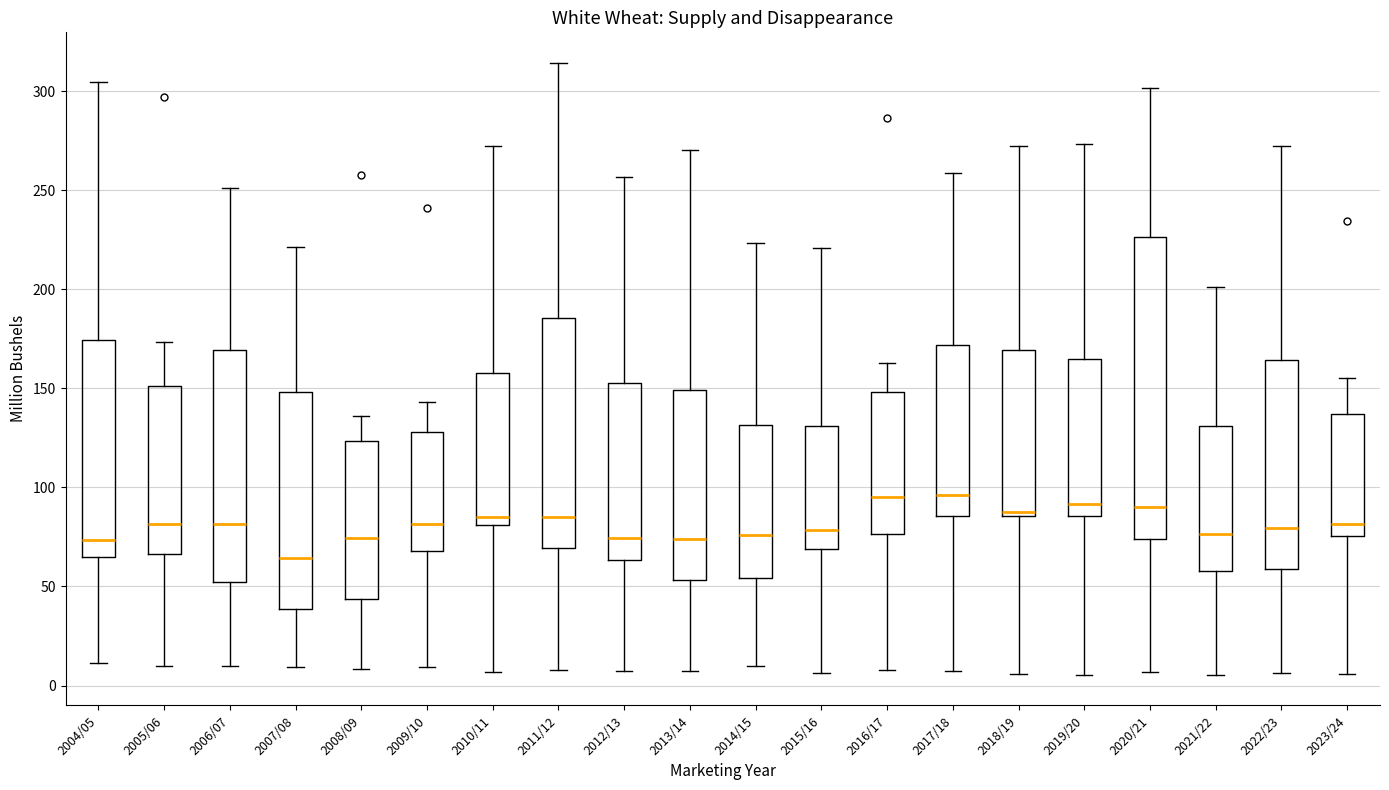

Which box's median line is the lowest?

2007/08